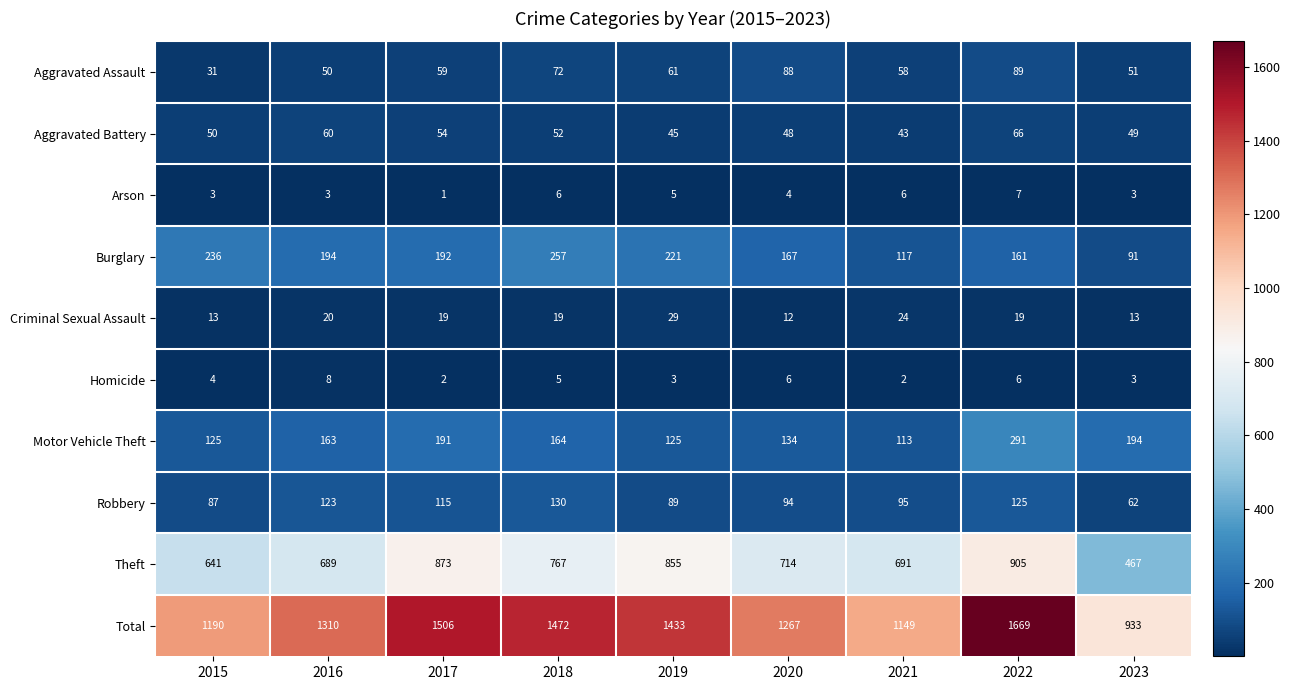

At how many categories does at least one series exceed 1443?

3